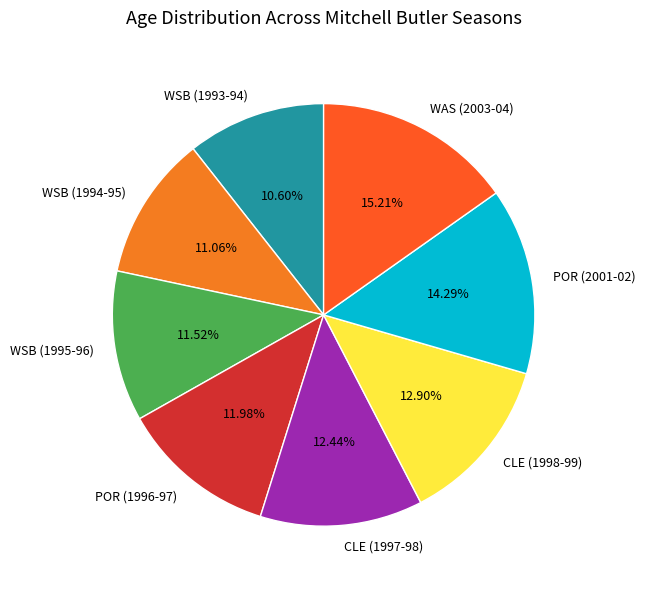

Does CLE (1998-99) represent more than half of the total?

No